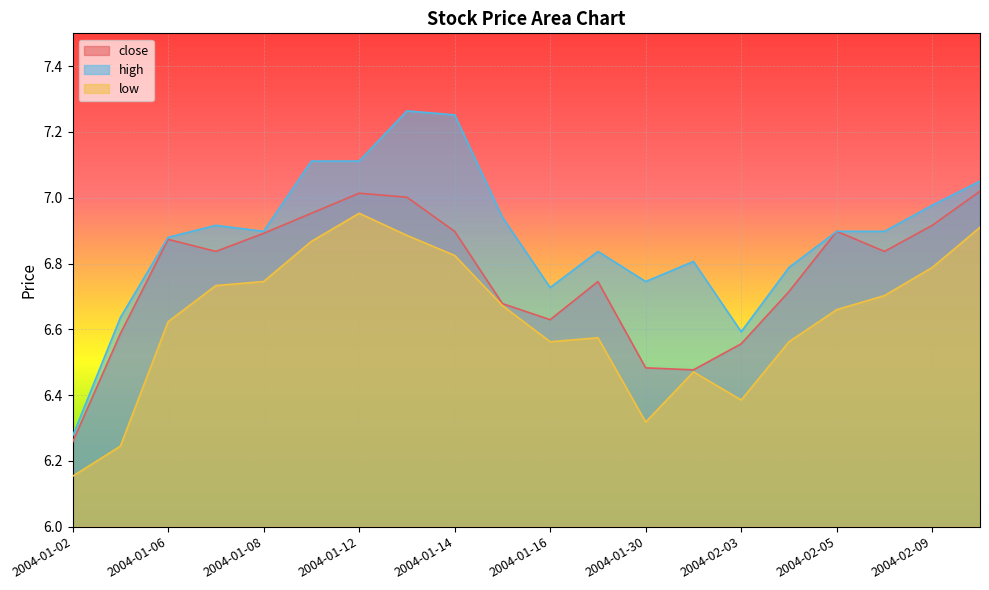

What is the difference between the second highest and second lowest values in the high series?

0.7